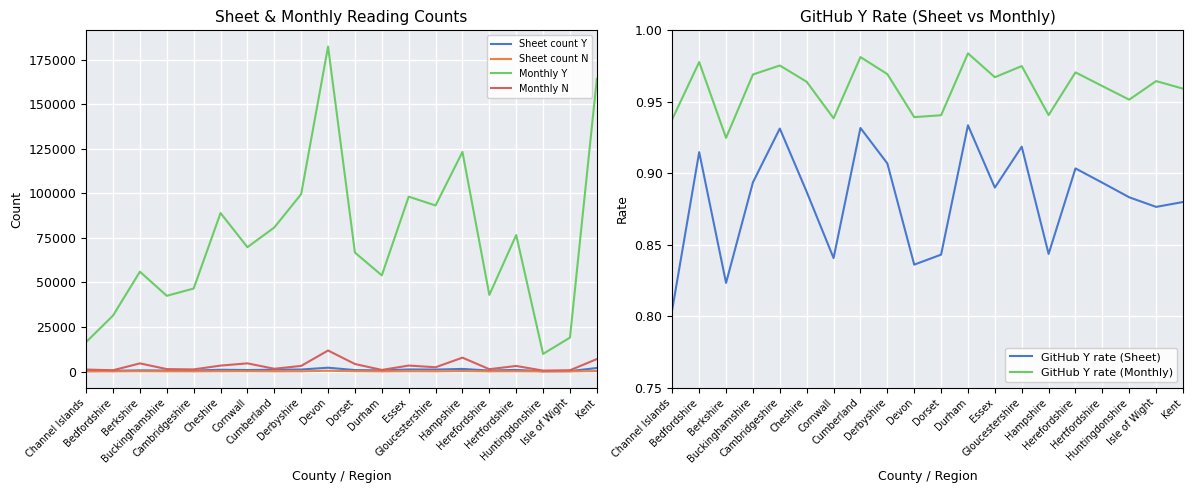

Is it true that Sheet count N equals 403.2 at Hampshire?

False